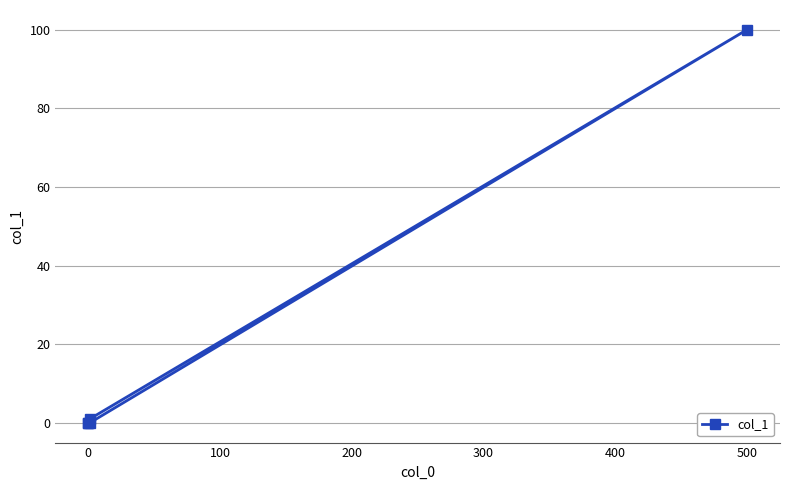

How many lines are shown in the chart?

1